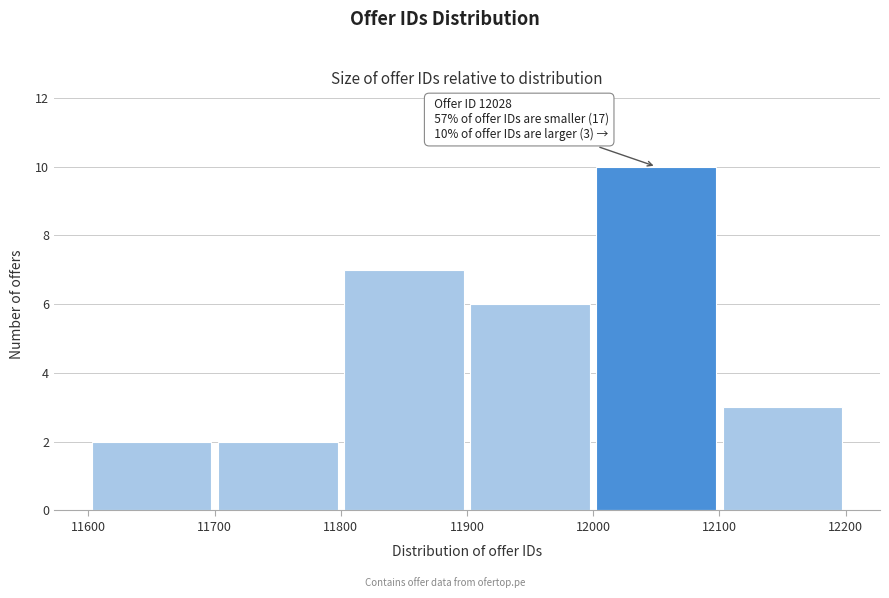

Over which range of the x-axis is the bar tallest?

12000 to 12100